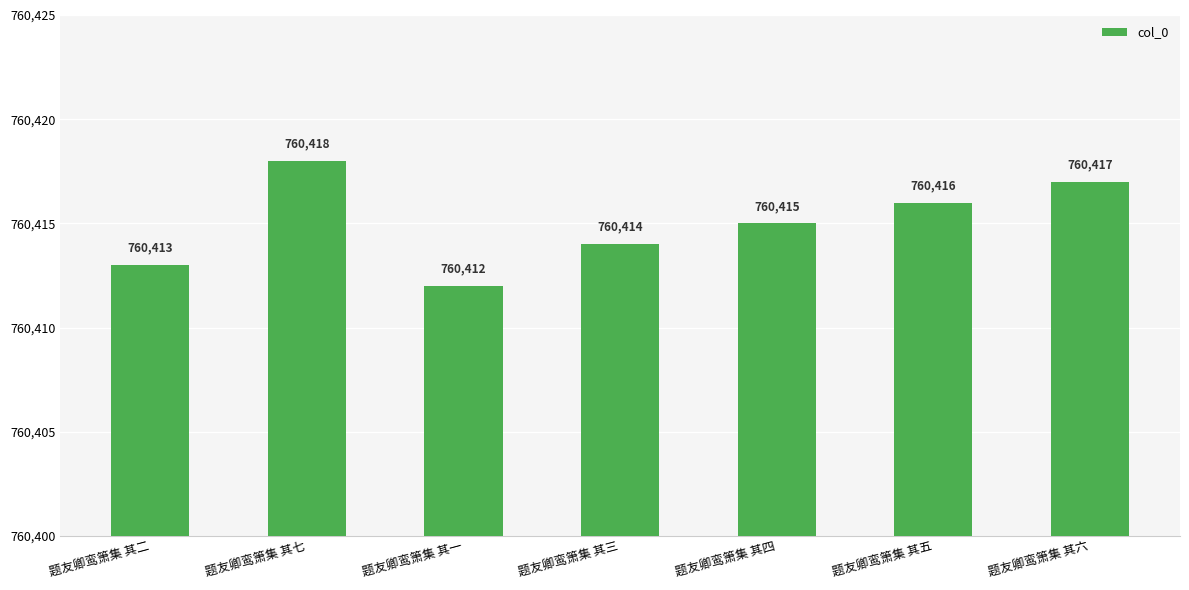

How many bars are there in total?

7